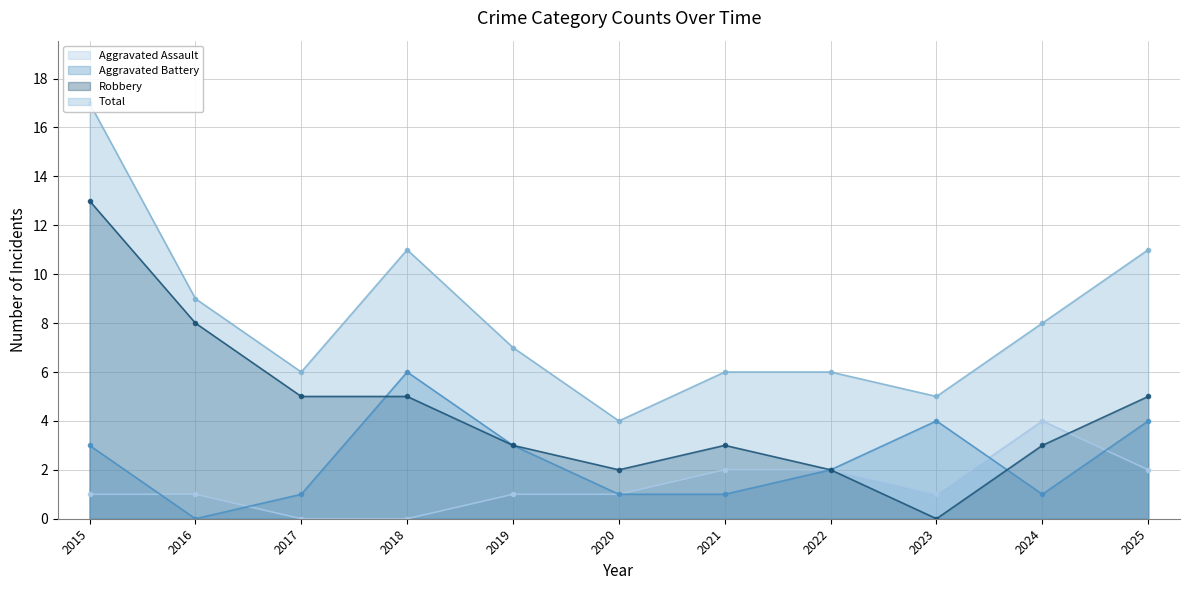

How many data points in Aggravated Assault are less than 1?

2